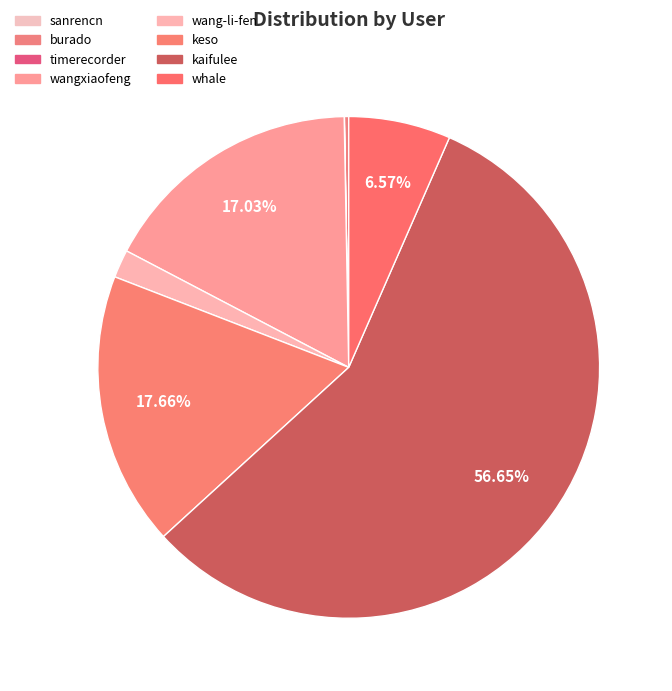

True or false: wang-li-fen accounts for 1% of the total.

False